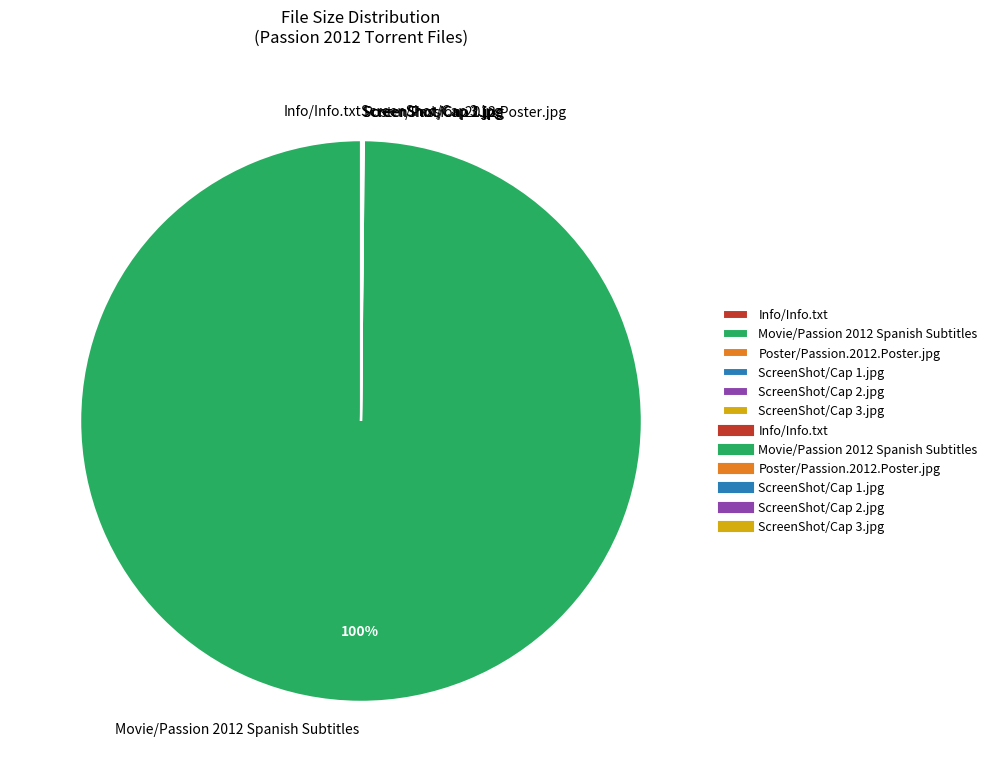

Which slice represents more than half of the pie?

Movie/Passion 2012 Spanish Subtitles